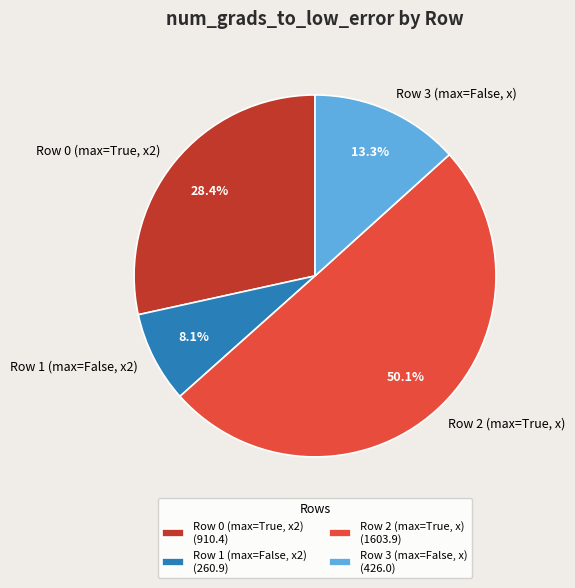

Is Row 3 (max=False, x) the majority of the pie?

No